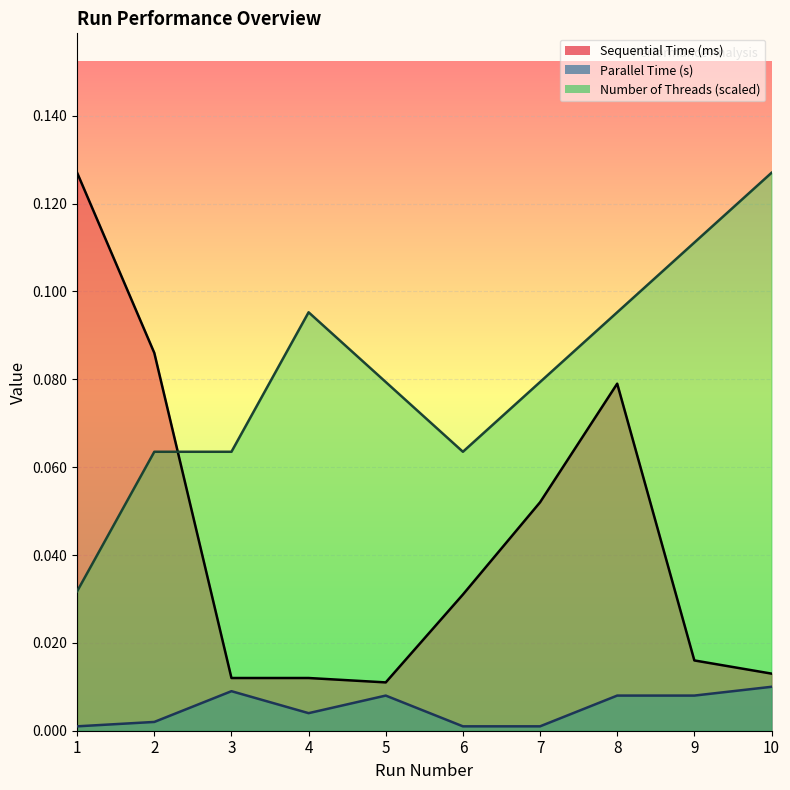

At which category does Sequential Time (ms) reach its first local peak?

8